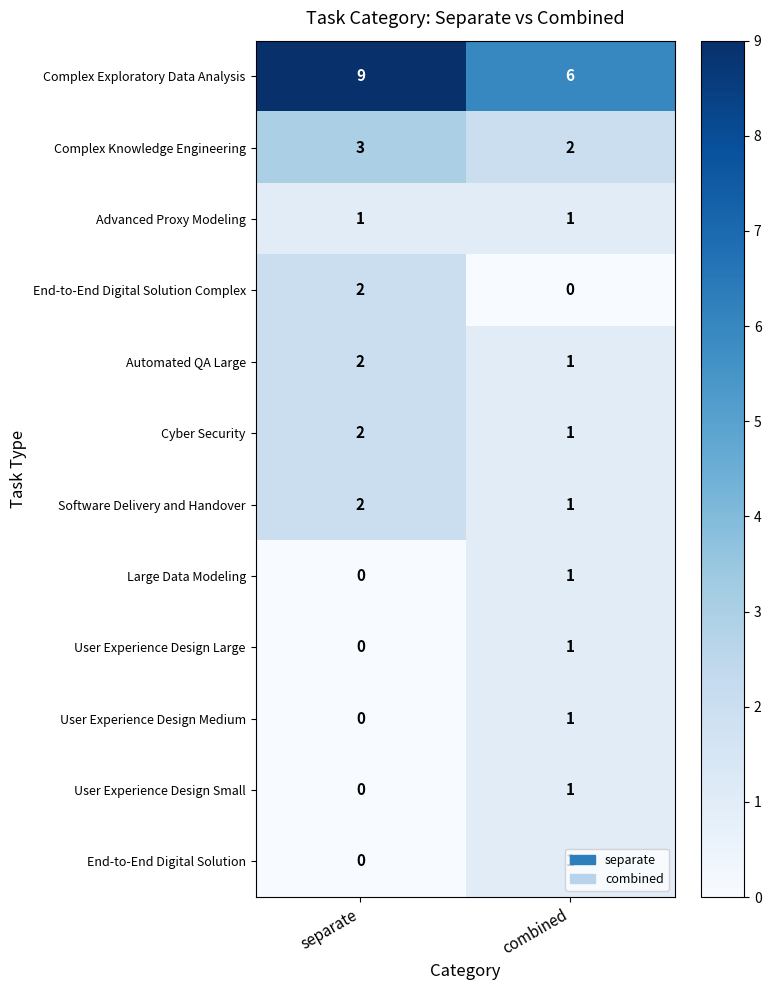

At how many categories does at least one series exceed 7?

1